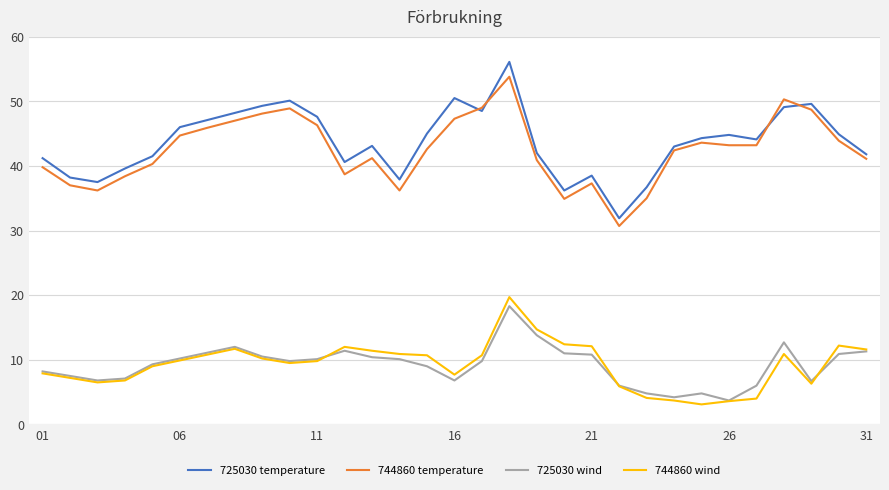

Which series has the widest spread of values?

725030 temperature